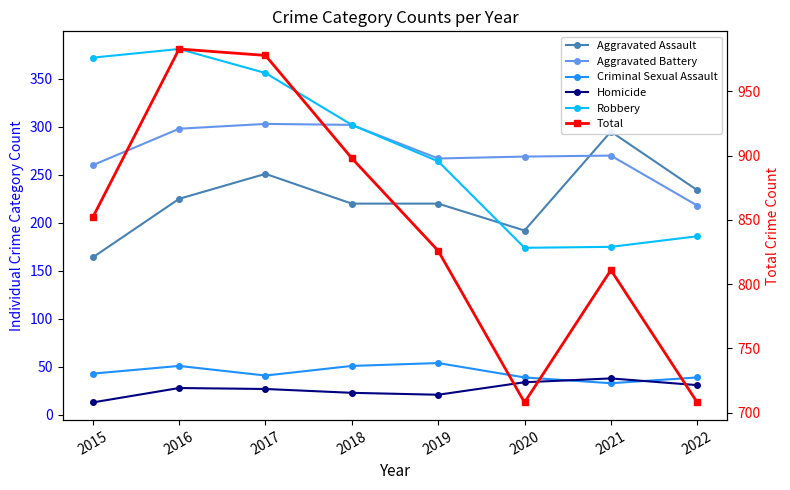

Reading left to right, what are all the values shown in this chart?

Aggravated Assault: 164	225	251	220	220	192	295	234
Aggravated Battery: 260	298	303	302	267	269	270	218
Criminal Sexual Assault: 43	51	41	51	54	39	33	39
Homicide: 13	28	27	23	21	34	38	31
Robbery: 372	381	356	302	264	174	175	186
Total: 852	983	978	898	826	708	811	708